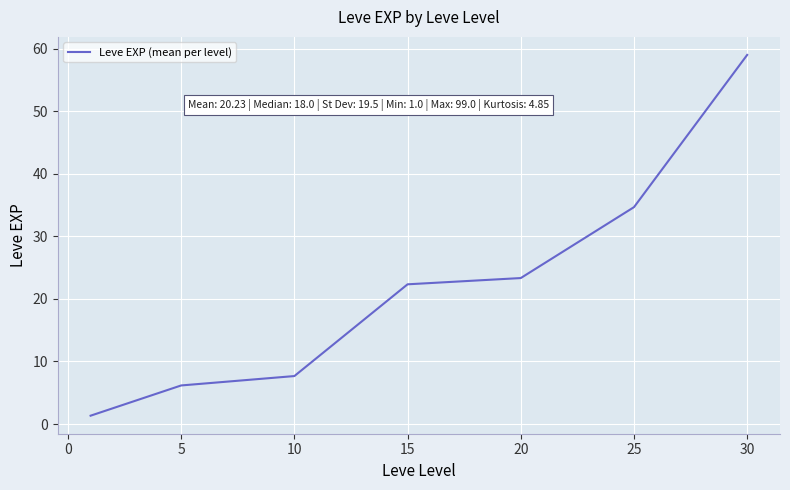

What is the minimum value shown in the chart?

1.3